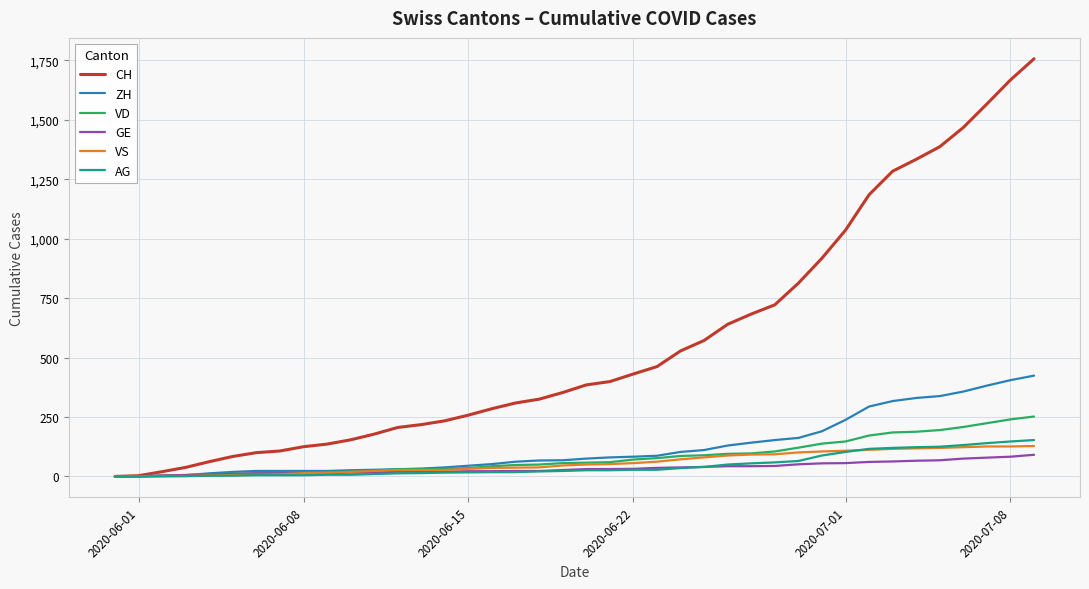

Which series has the largest total across all categories?

CH